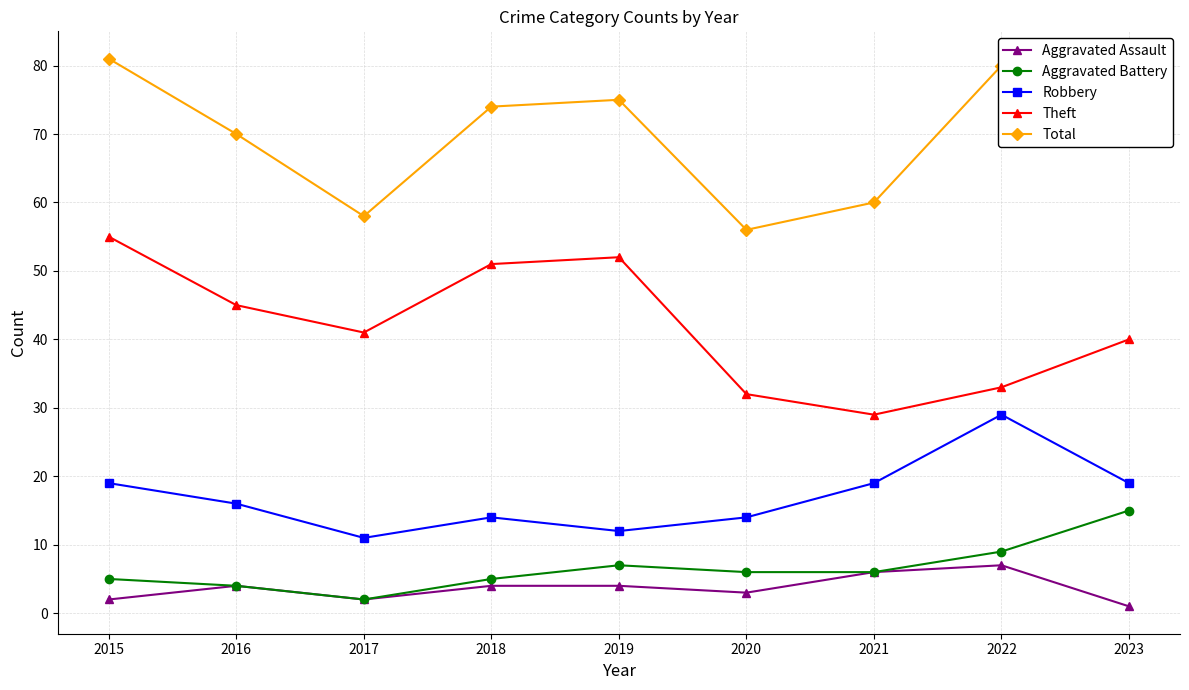

The value of Total at 2022 is 133. True or false?

False